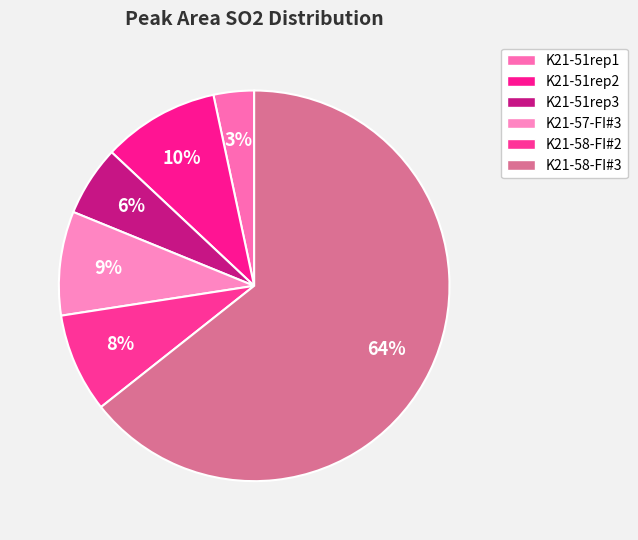

Does any single category account for the majority?

Yes